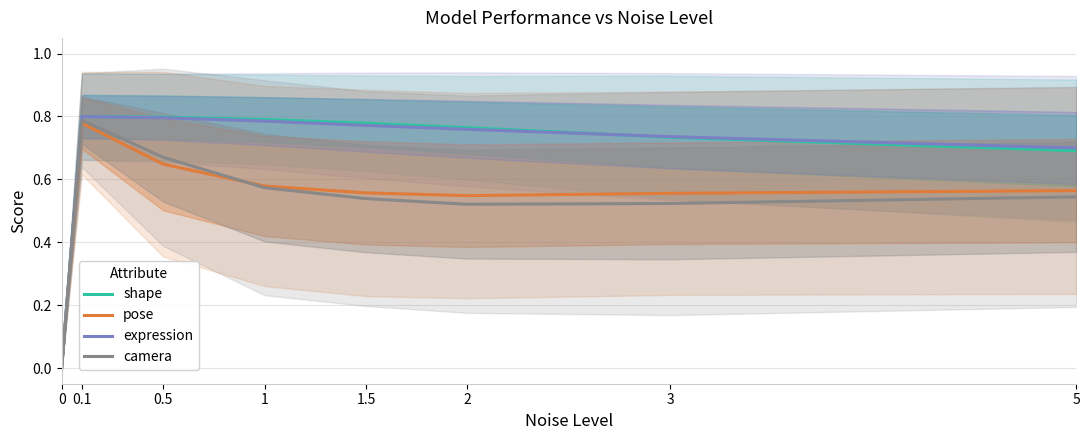

Reading left to right, list all the values displayed in this chart.

shape: 0=0.0	0.1=0.8	0.5=0.8	1=0.8	1.5=0.8	2=0.8	3=0.7	5=0.7
pose: 0=0.0	0.1=0.8	0.5=0.6	1=0.6	1.5=0.6	2=0.5	3=0.6	5=0.6
expression: 0=0.0	0.1=0.8	0.5=0.8	1=0.8	1.5=0.8	2=0.8	3=0.7	5=0.7
camera: 0=0.0	0.1=0.8	0.5=0.7	1=0.6	1.5=0.5	2=0.5	3=0.5	5=0.5